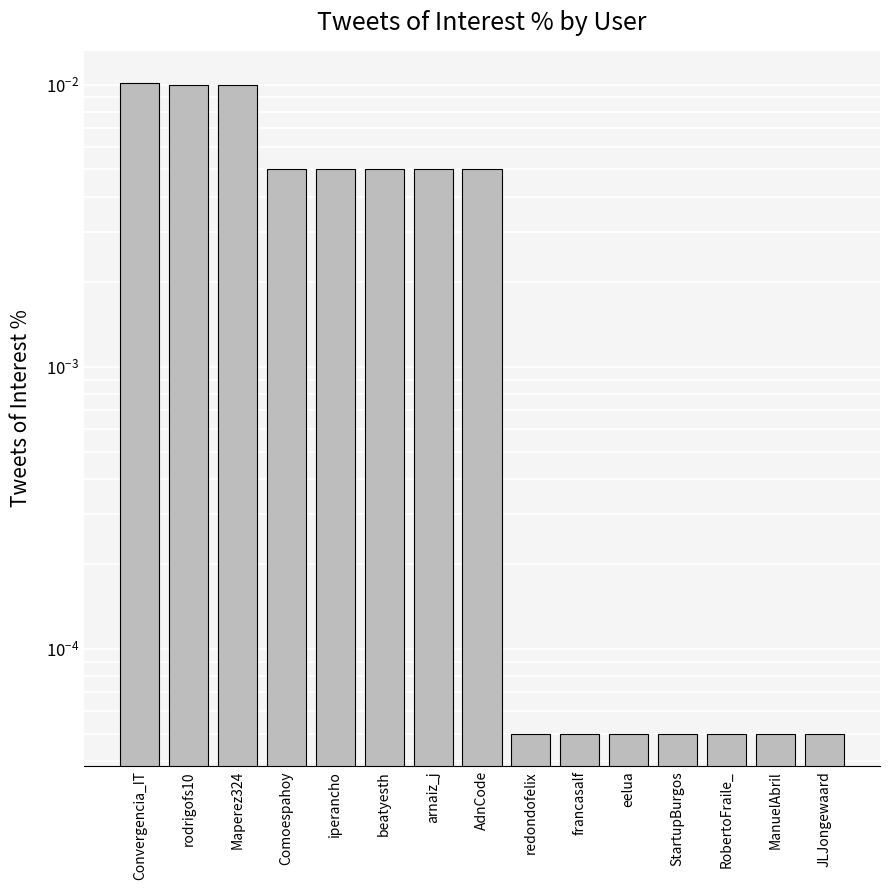

Which category has the highest value across all series?

Convergencia_IT